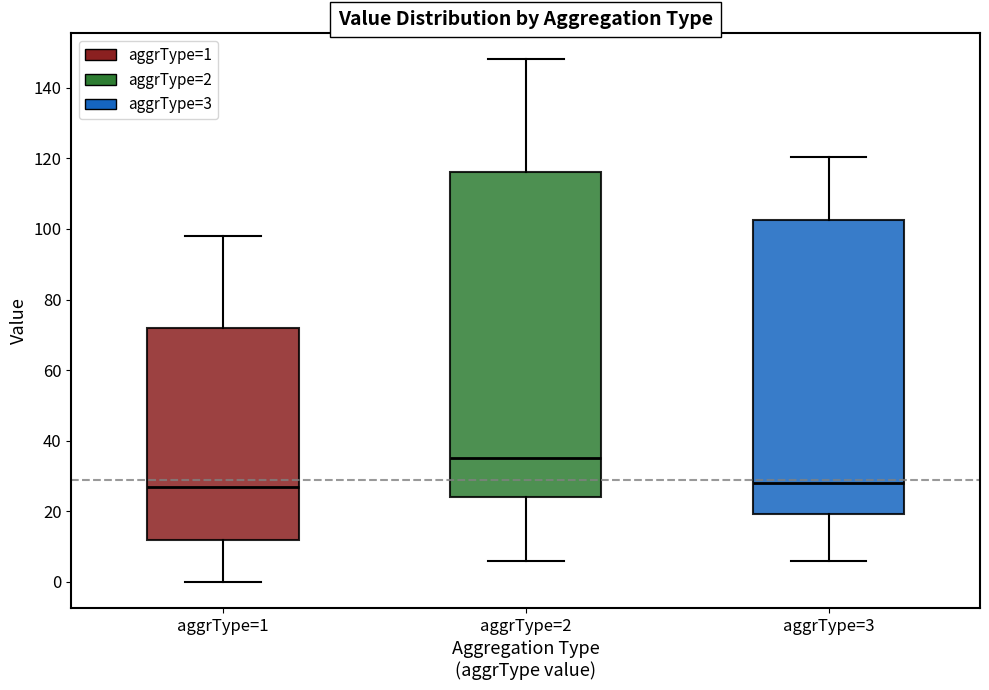

Reading left to right, read every box against the y-axis: the position of its median line, the range the box covers, and the ends of its whiskers. The values are not printed on the chart, so give them approximately, as read against the axis.

aggrType=1: median 28, box 12 to 72, whiskers 0 to 98
aggrType=2: median 36, box 24 to 116, whiskers 6 to 148
aggrType=3: median 28, box 20 to 102, whiskers 6 to 120